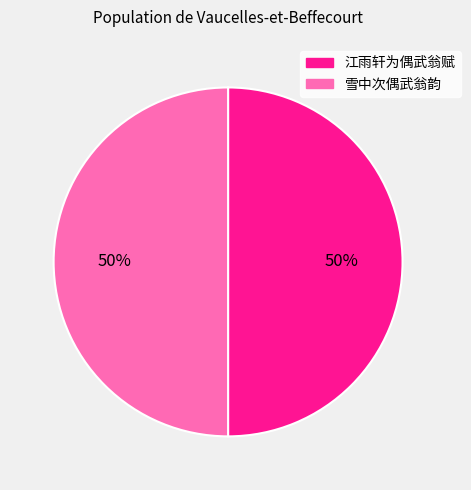

The 雪中次偶武翁韵 slice represents 50% of the pie. True or false?

True